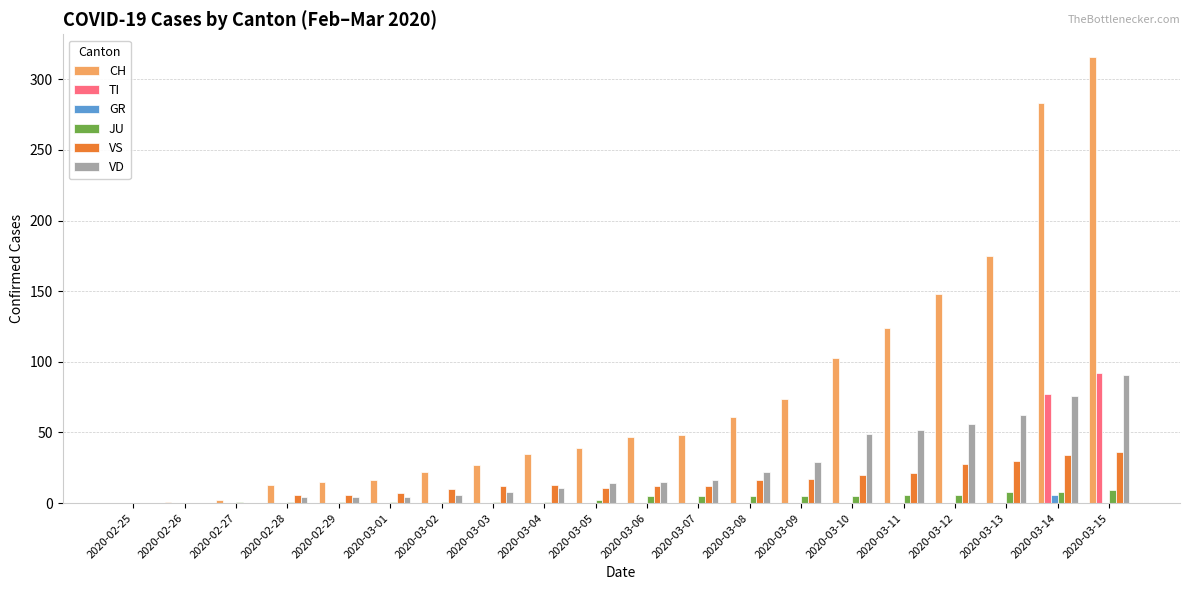

The CH series shows 86 at 2020-03-13. True or false?

False